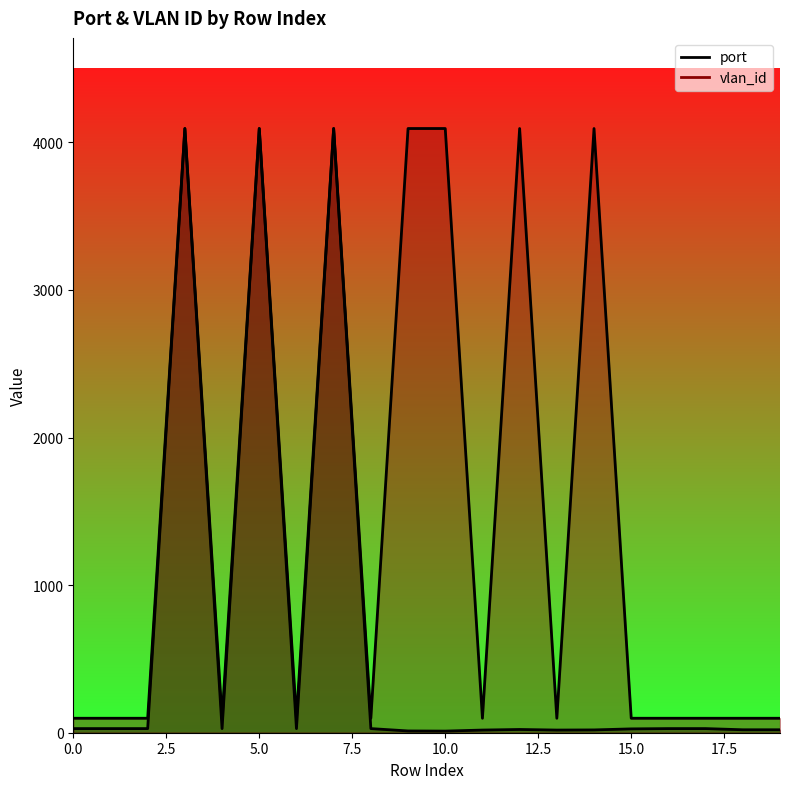

What is the average value of the vlan_id series?

1497